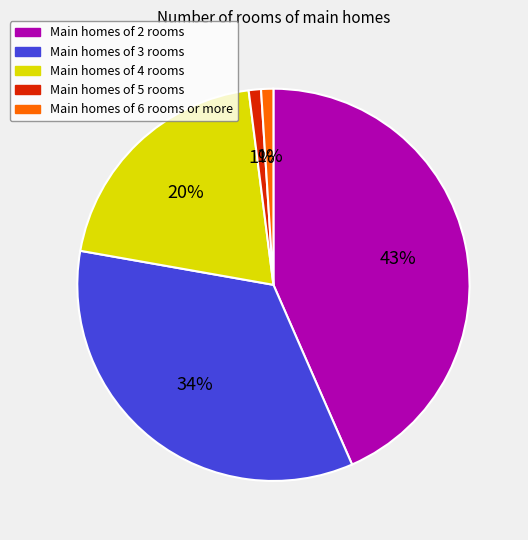

Is there any slice that represents more than half of the pie?

No